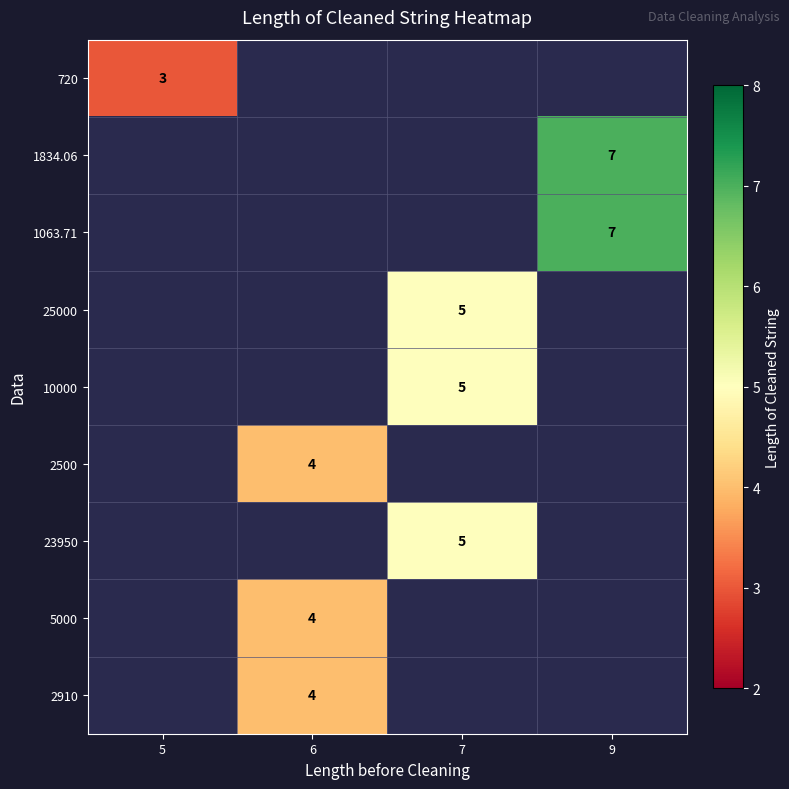

The value of 1834.06 at 9 is 7. True or false?

True